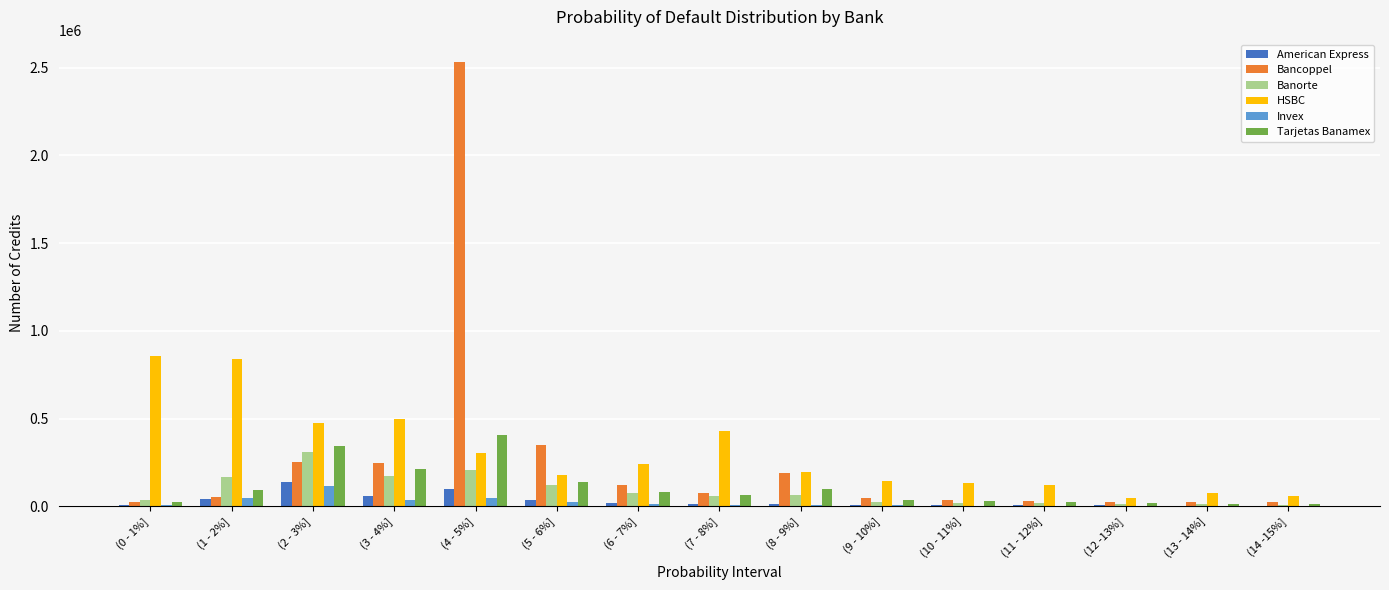

The value of Tarjetas Banamex at (4 - 5%] is 161528. True or false?

False